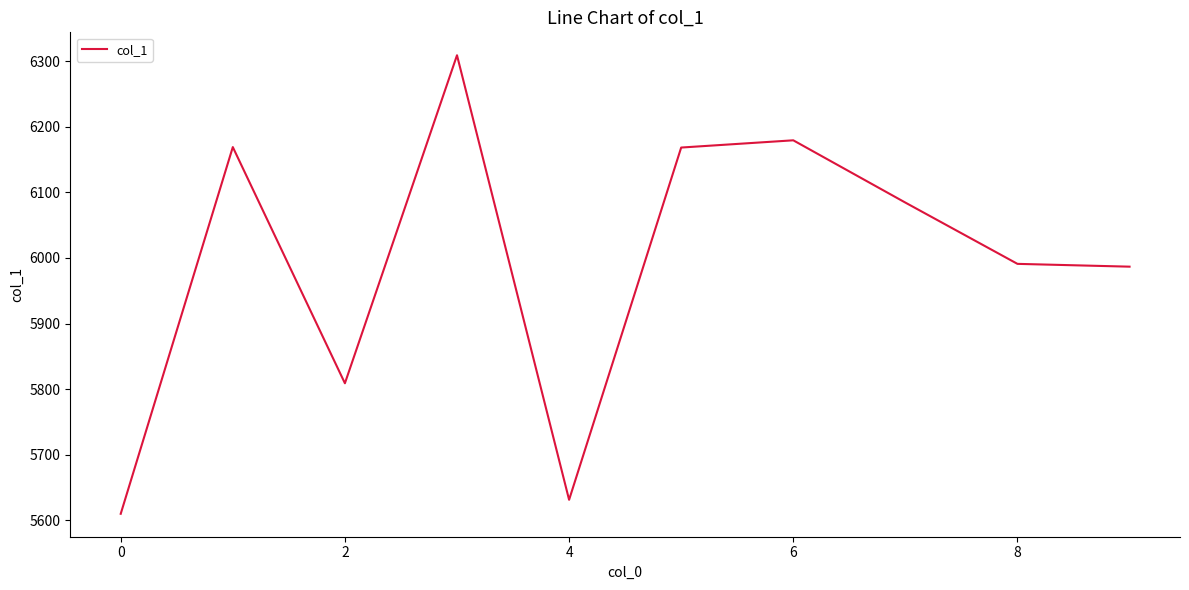

What is the minimum value shown in the chart?

5609.8